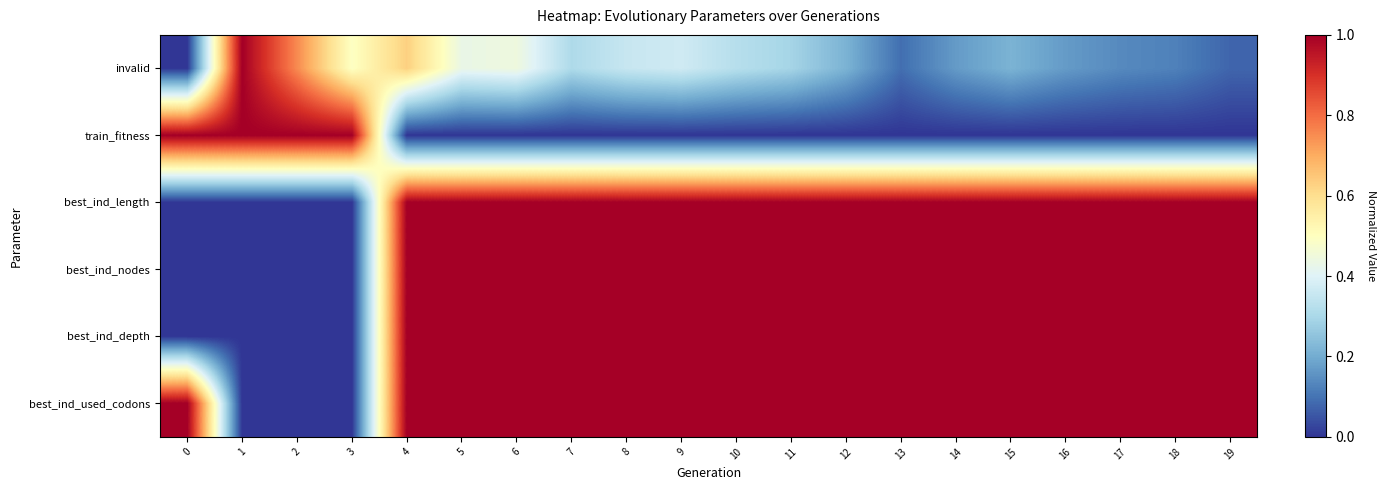

What is the spread (max minus min) of values at 12?

1.0